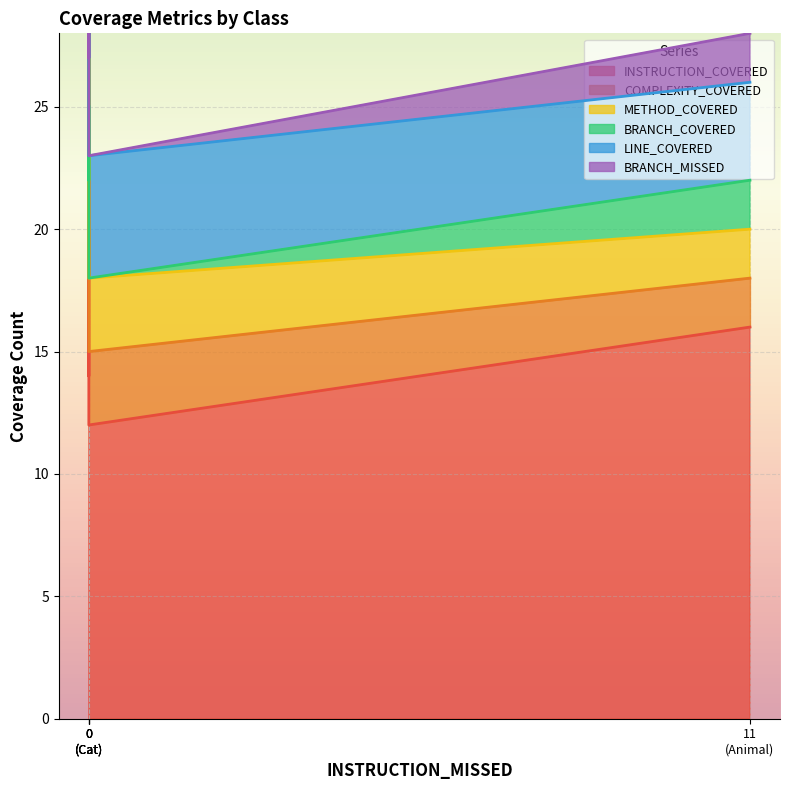

Read the BRANCH_MISSED value at Animal.

2